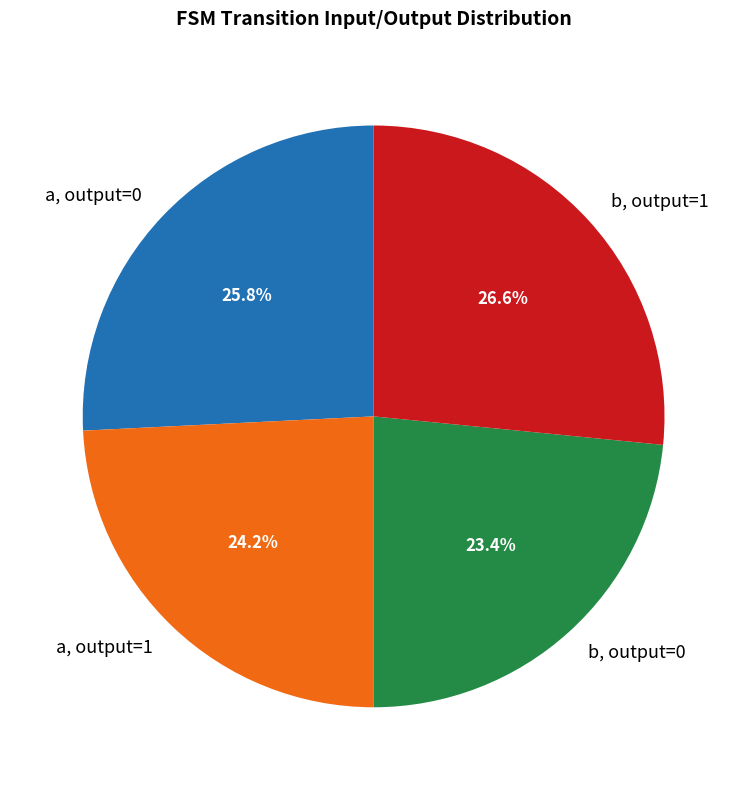

How many slices are in this pie chart?

4